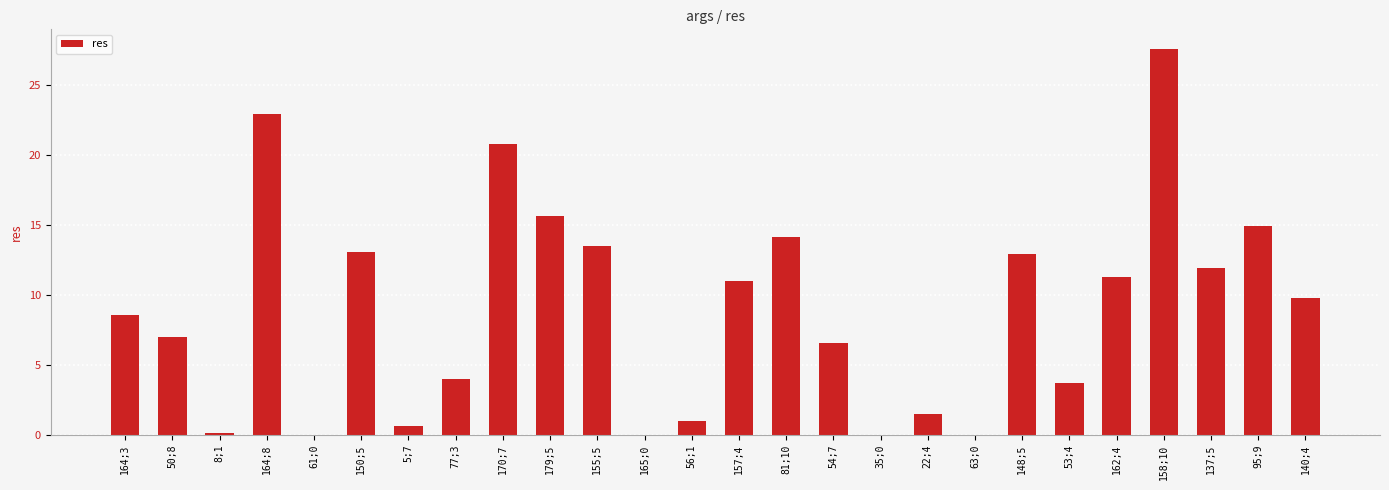

Which label corresponds to the largest value in the chart?

158;10